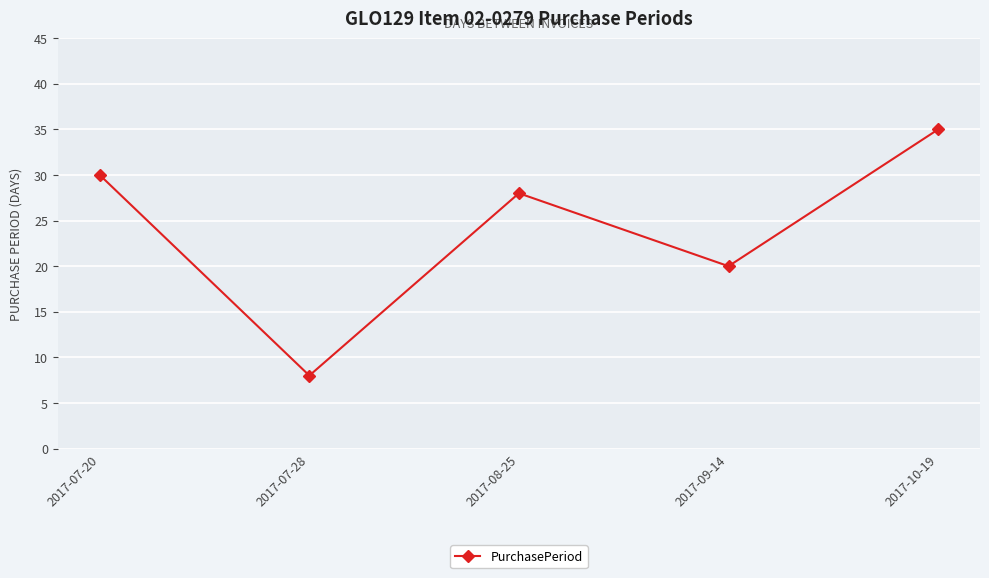

At which category does the chart reach its peak across all series?

2017-10-19